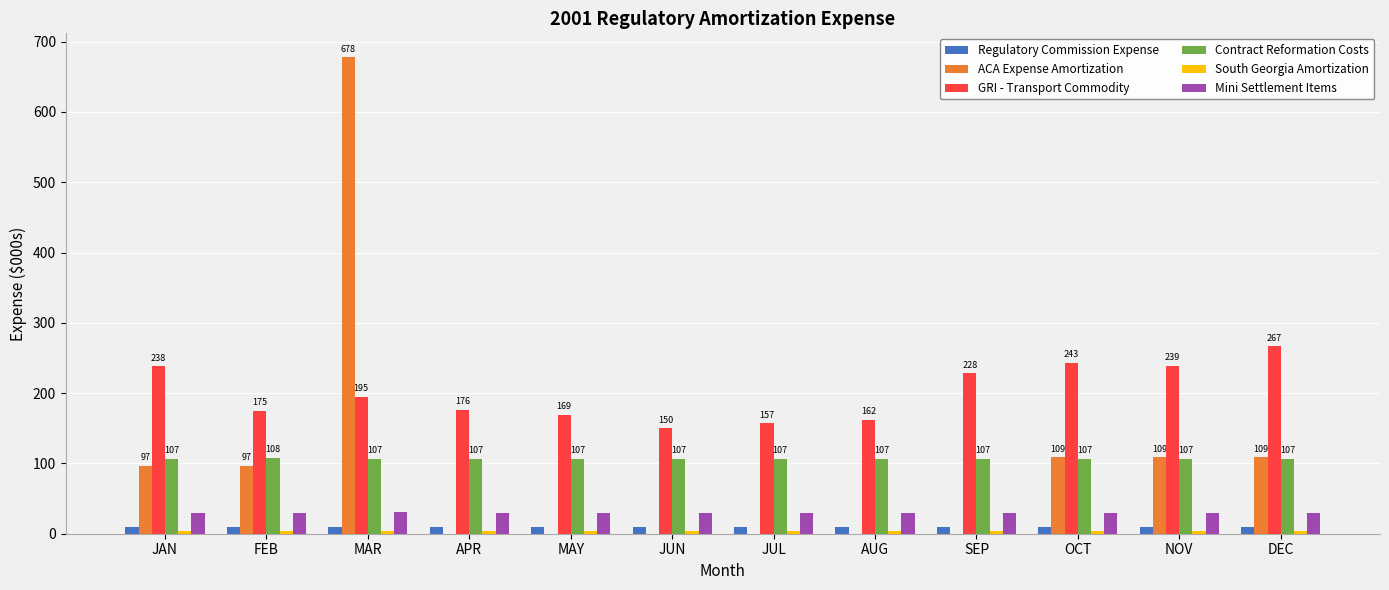

Which series has the widest spread of values?

ACA Expense Amortization